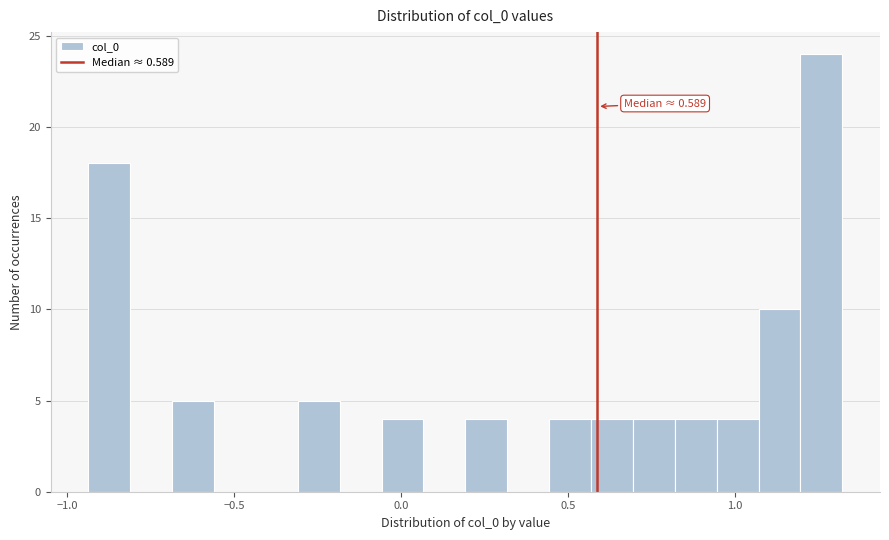

Around what value on the x-axis is the tallest bar? Give the approximate position of its centre, as read against the axis.

1.25